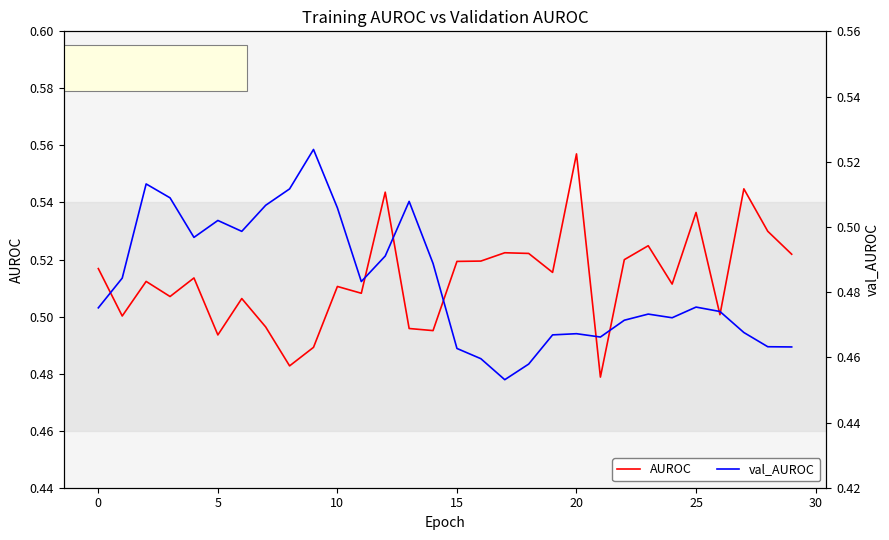

What is the difference between the maximum and minimum values in the val_AUROC series?

0.1